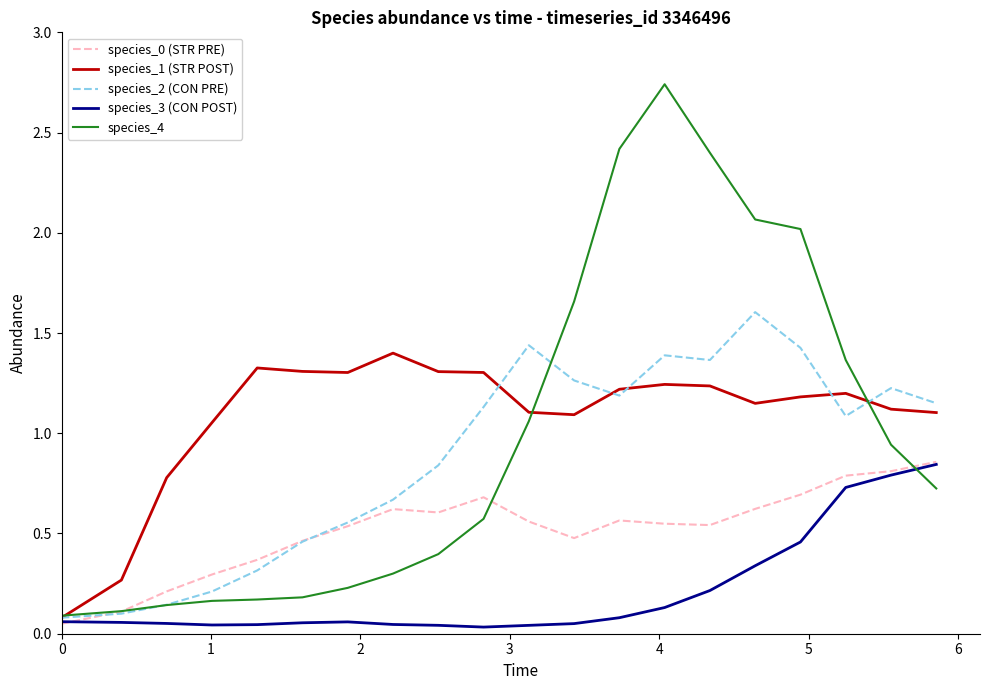

Which series has the widest spread of values?

species_4